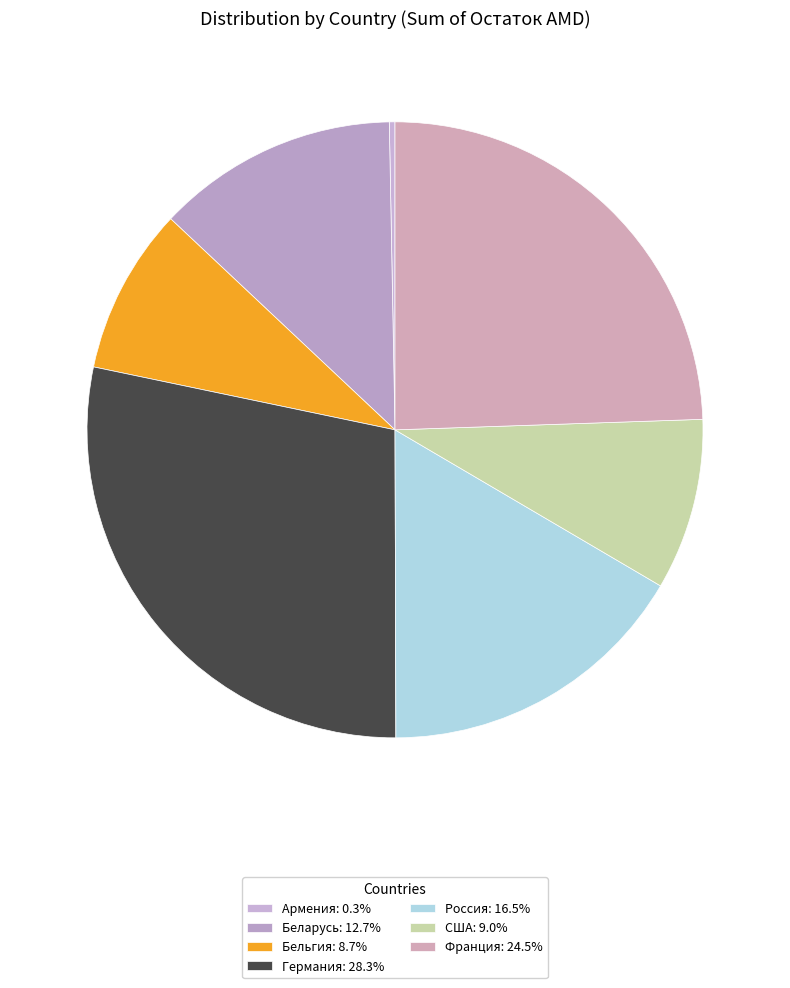

Combined, what portion of the pie is США and Германия?

37.3%